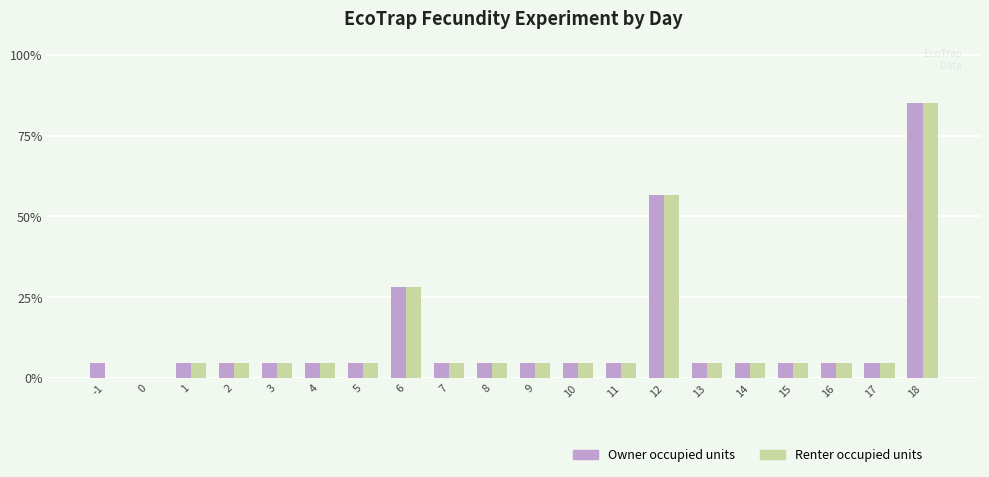

True or false: Owner occupied units has a value of 24.1 at 12.

False